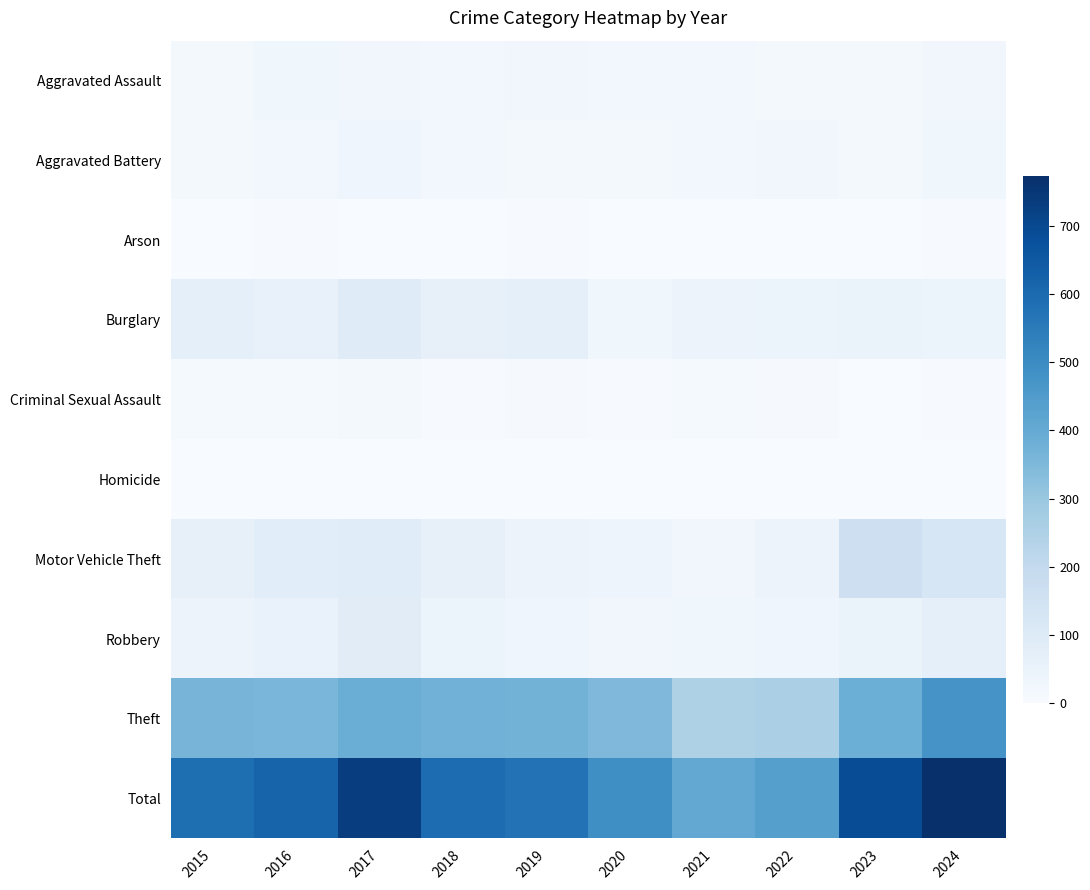

How many distinct data groups are displayed?

10